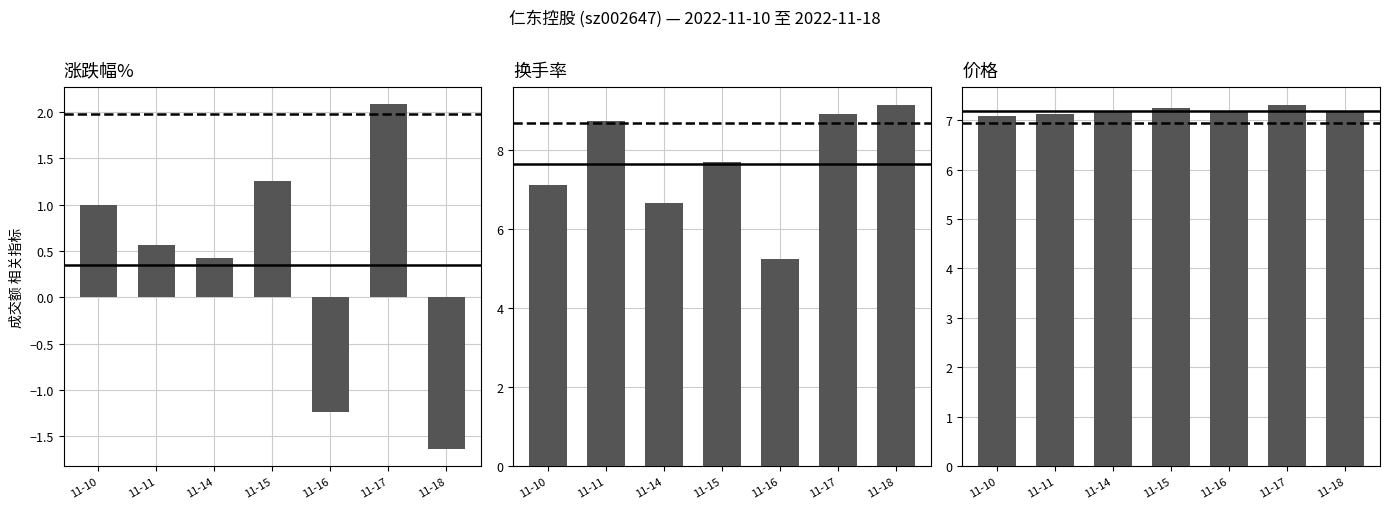

What is the sum of the 价格 values at 11-18 and 11-14?

14.4